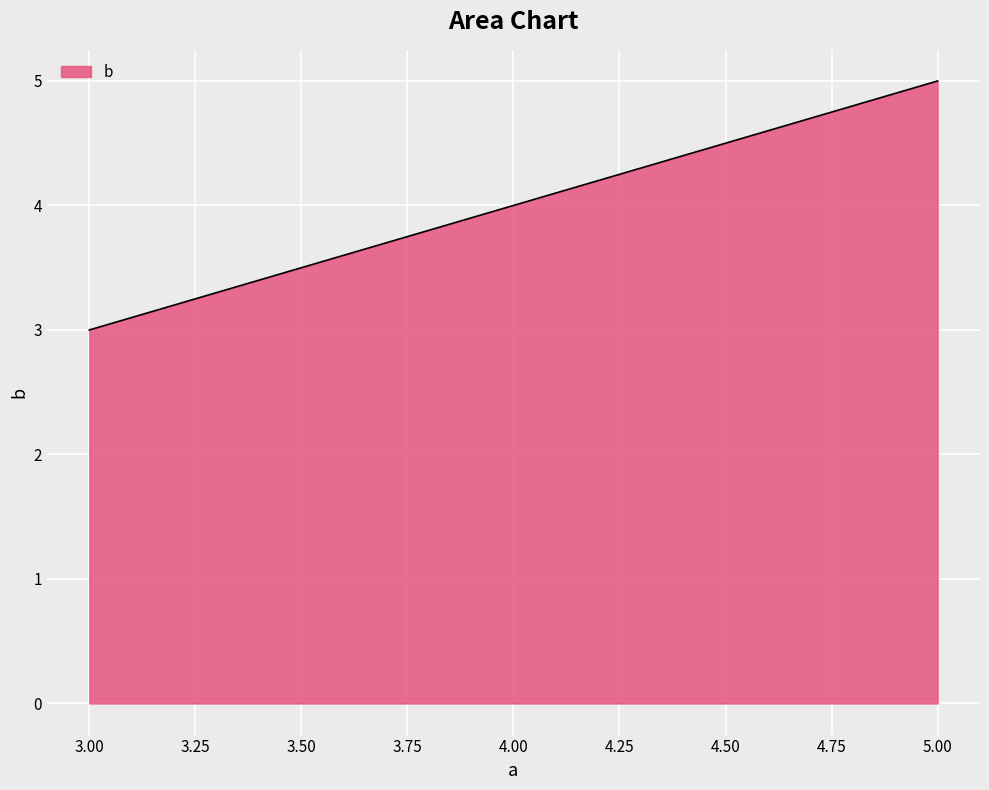

What is the change in value from 4.00 to 5.00?

+1